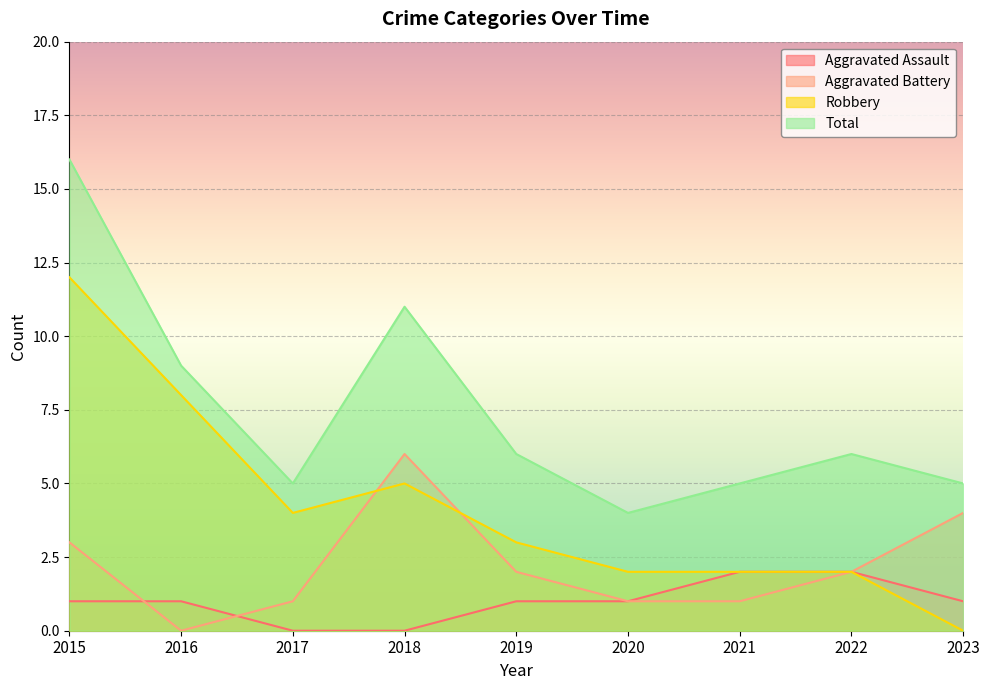

What is the difference between the second highest and minimum values in the Robbery series?

8